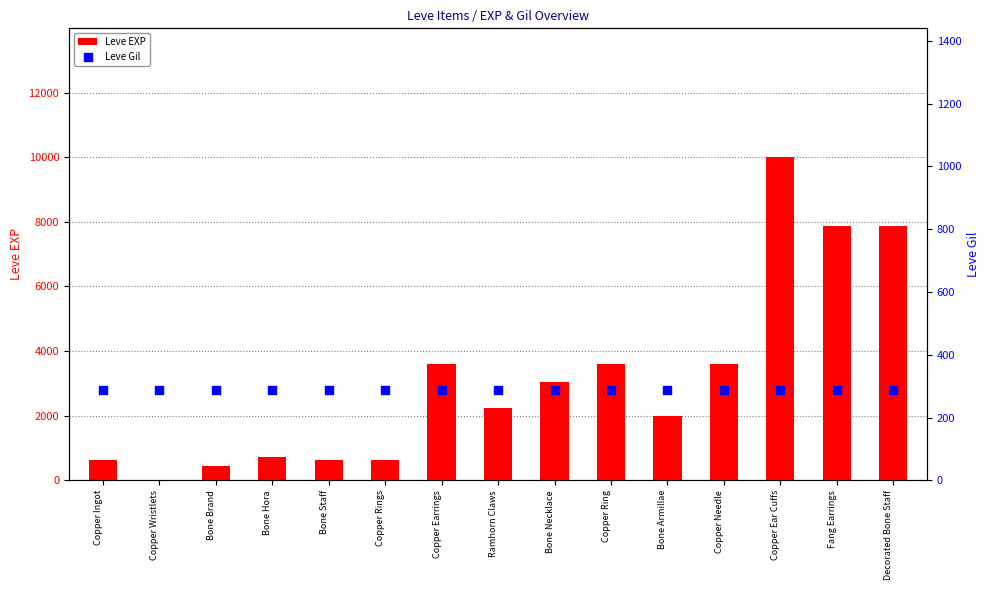

Which series reaches the maximum Y coordinate?

Leve EXP